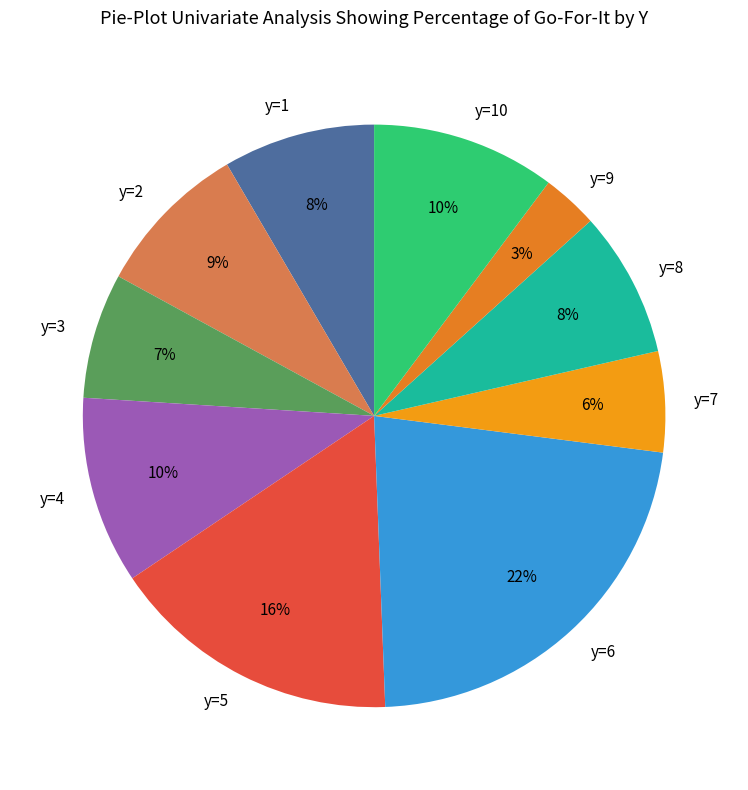

To the nearest percent, what is the difference between the largest and smallest slice percentages?

19%